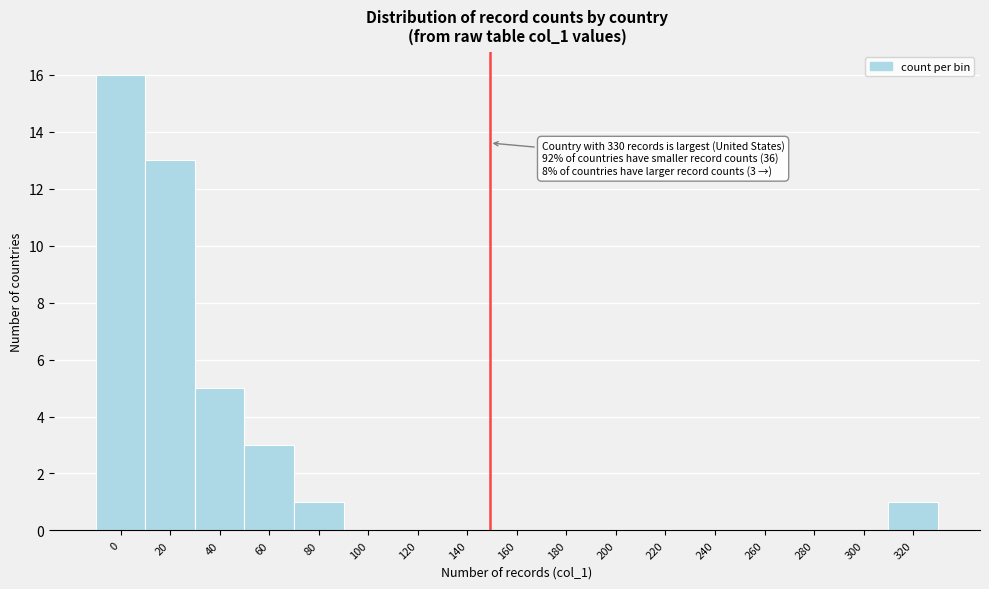

Reading left to right, what are all the values shown in this chart?

0=16	20=13	40=5	60=3	80=1	100=0	120=0	140=0	160=0	180=0	200=0	220=0	240=0	260=0	280=0	300=0	320=1